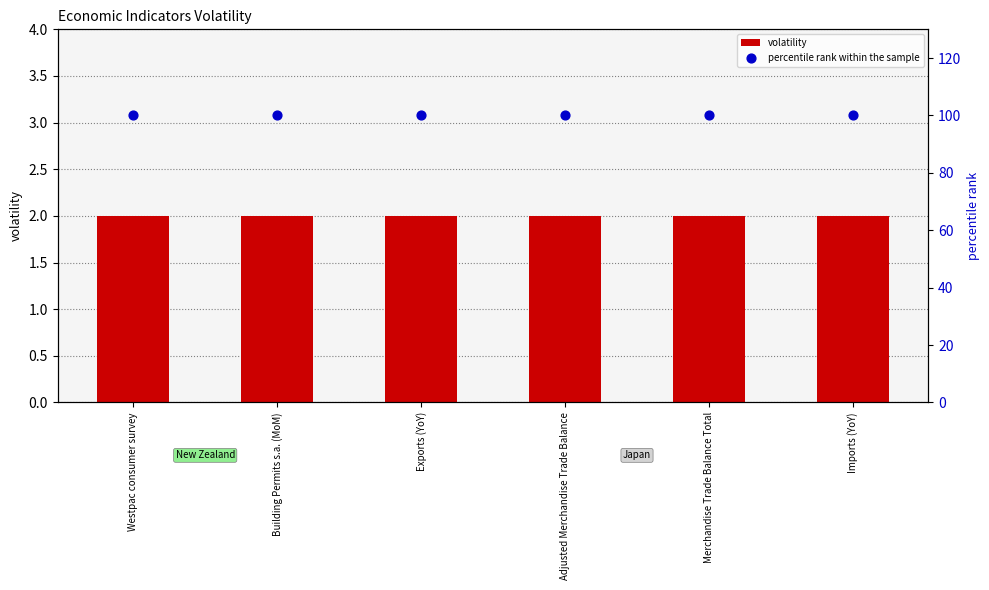

Which series has the largest total across all categories?

percentile rank within the sample